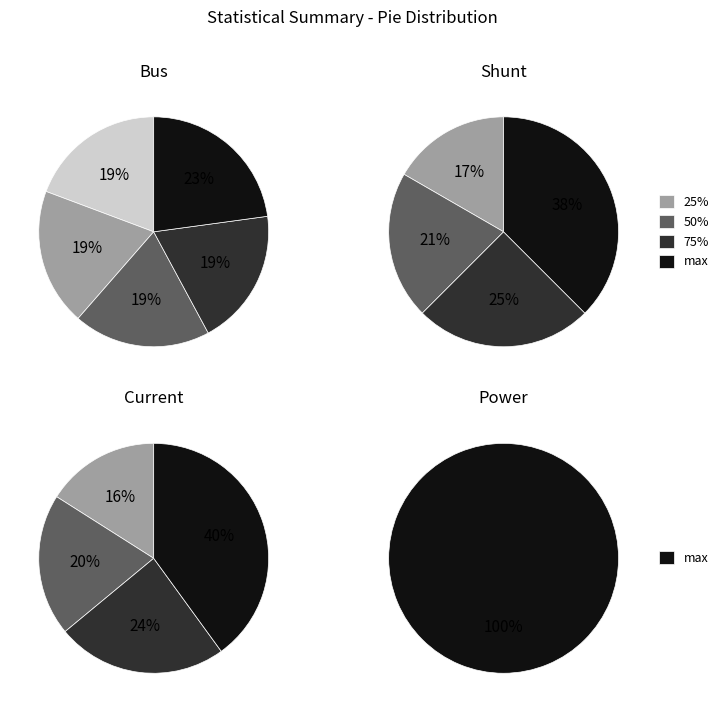

Count the number of slices in the pie.

5